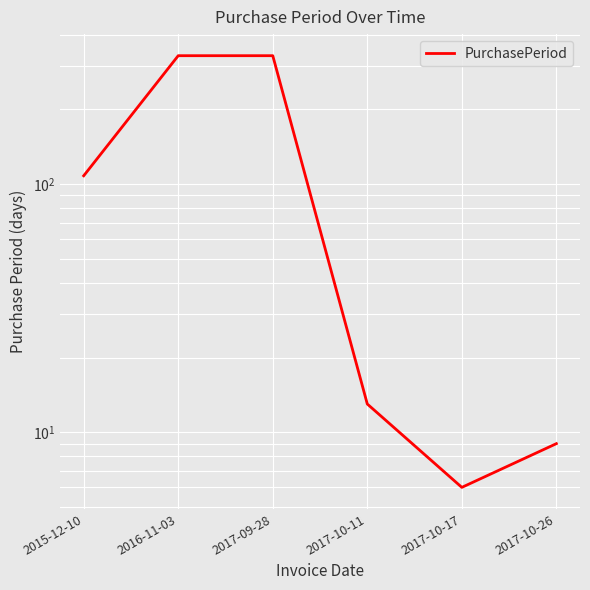

How many lines are shown in the chart?

1